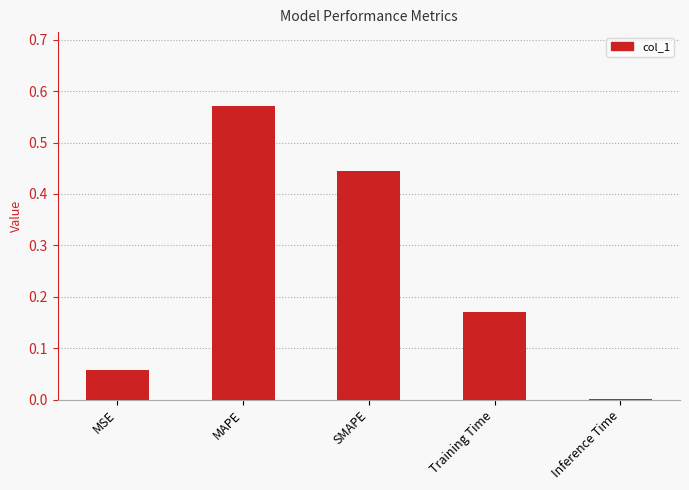

The chart shows a value of 0.0 at MSE. True or false?

False